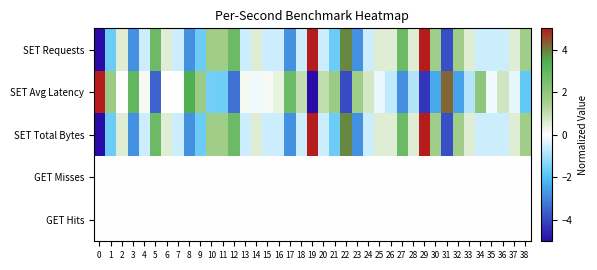

Reading left to right, transcribe all the data shown in this chart.

SET Requests: 0=-5.0	1=-1.7	2=0.6	3=-2.8	4=-0.6	5=2.8	6=0.6	7=-0.6	8=-2.8	9=-1.7	10=1.7	11=1.7	12=2.8	13=-0.6	14=0.6	15=-0.6	16=-0.6	17=-2.8	18=-0.6	19=5.0	20=-0.6	21=-1.7	22=3.9	23=-2.8	24=-0.6	25=0.6	26=0.6	27=2.8	28=0.6	29=5.0	30=1.7	31=-3.9	32=1.7	33=0.6	34=-0.6	35=-0.6	36=-0.6	37=0.6	38=1.7
SET Avg Latency: 0=5.0	1=1.7	2=0.1	3=3.0	4=0.1	5=-3.5	6=0.0	7=-0.0	8=3.4	9=1.7	10=-1.6	11=-1.6	12=-3.3	13=0.2	14=-0.2	15=0.1	16=0.4	17=2.8	18=1.0	19=-5.0	20=1.1	21=1.7	22=-3.9	23=1.7	24=0.7	25=-0.2	26=-0.7	27=-2.8	28=-0.9	29=-4.3	30=-2.4	31=4.3	32=-2.5	33=-0.8	34=2.0	35=-0.2	36=0.8	37=-0.3	38=-1.8
SET Total Bytes: 0=-5.0	1=-1.7	2=0.6	3=-2.8	4=-0.6	5=2.8	6=0.6	7=-0.6	8=-2.8	9=-1.7	10=1.7	11=1.7	12=2.8	13=-0.6	14=0.6	15=-0.6	16=-0.6	17=-2.8	18=-0.6	19=5.0	20=-0.6	21=-1.7	22=3.9	23=-2.8	24=-0.6	25=0.6	26=0.6	27=2.8	28=0.6	29=5.0	30=1.7	31=-3.9	32=1.7	33=0.6	34=-0.6	35=-0.6	36=-0.6	37=0.6	38=1.7
GET Misses: 0=0.0	1=0.0	2=0.0	3=0.0	4=0.0	5=0.0	6=0.0	7=0.0	8=0.0	9=0.0	10=0.0	11=0.0	12=0.0	13=0.0	14=0.0	15=0.0	16=0.0	17=0.0	18=0.0	19=0.0	20=0.0	21=0.0	22=0.0	23=0.0	24=0.0	25=0.0	26=0.0	27=0.0	28=0.0	29=0.0	30=0.0	31=0.0	32=0.0	33=0.0	34=0.0	35=0.0	36=0.0	37=0.0	38=0.0
GET Hits: 0=0.0	1=0.0	2=0.0	3=0.0	4=0.0	5=0.0	6=0.0	7=0.0	8=0.0	9=0.0	10=0.0	11=0.0	12=0.0	13=0.0	14=0.0	15=0.0	16=0.0	17=0.0	18=0.0	19=0.0	20=0.0	21=0.0	22=0.0	23=0.0	24=0.0	25=0.0	26=0.0	27=0.0	28=0.0	29=0.0	30=0.0	31=0.0	32=0.0	33=0.0	34=0.0	35=0.0	36=0.0	37=0.0	38=0.0